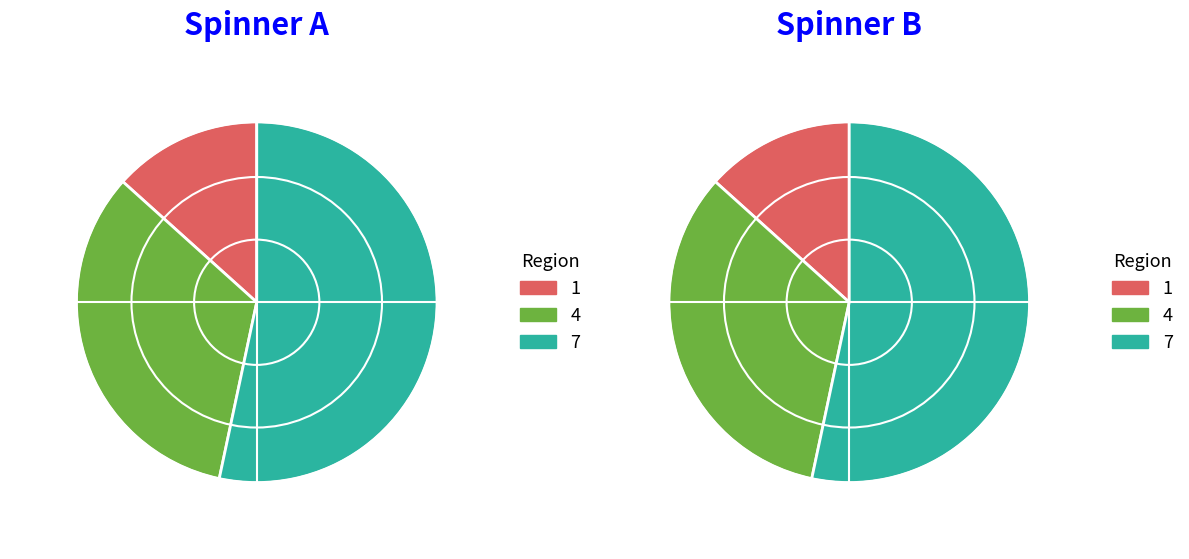

What is the smallest slice in the pie chart?

1